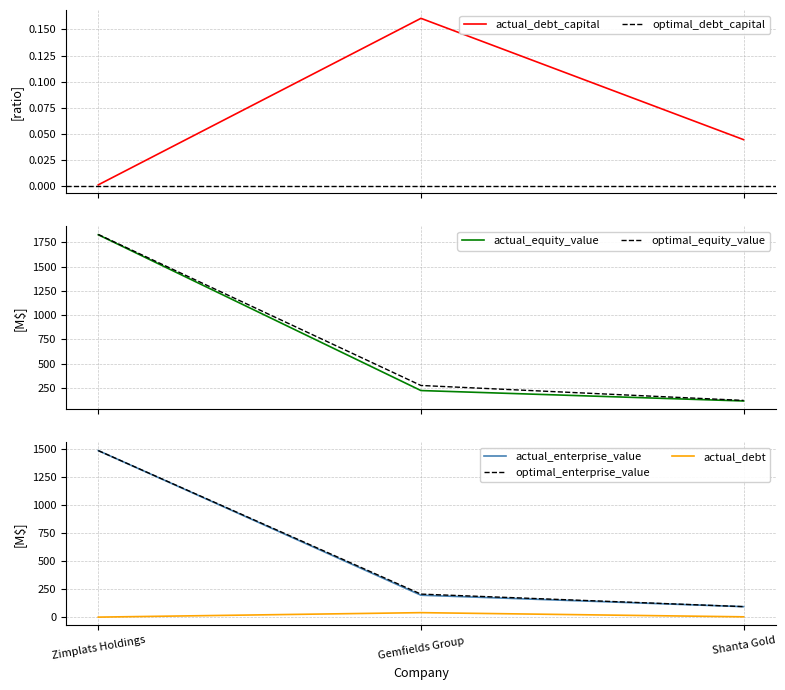

What is the lowest value of the optimal_enterprise_value series?

96.2